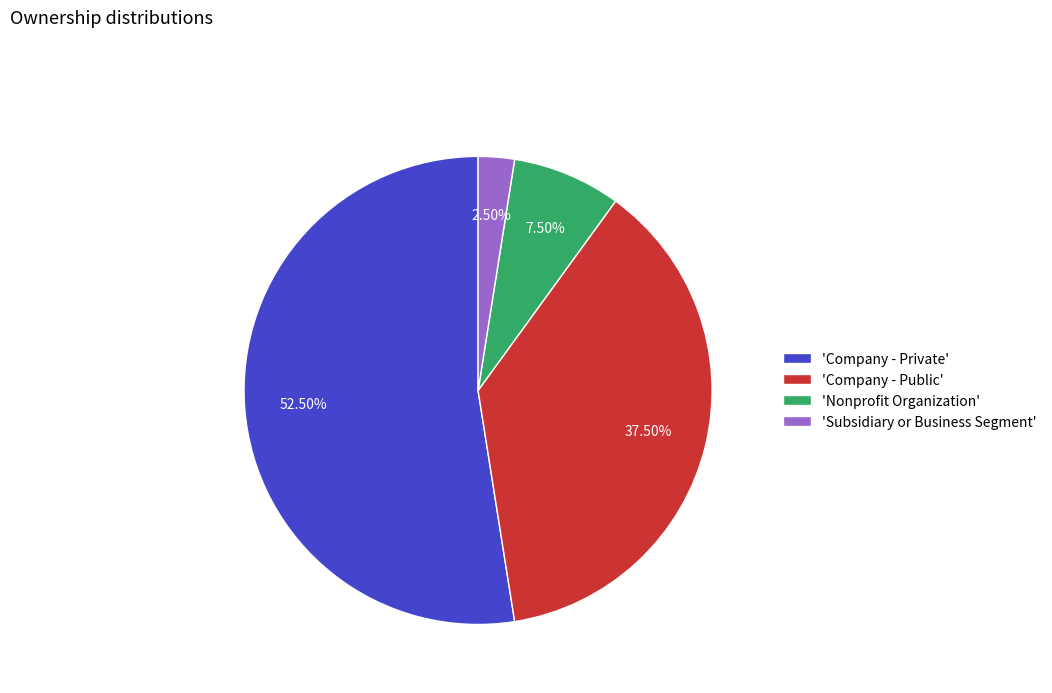

Which slice represents more than half of the pie?

'Company - Private'